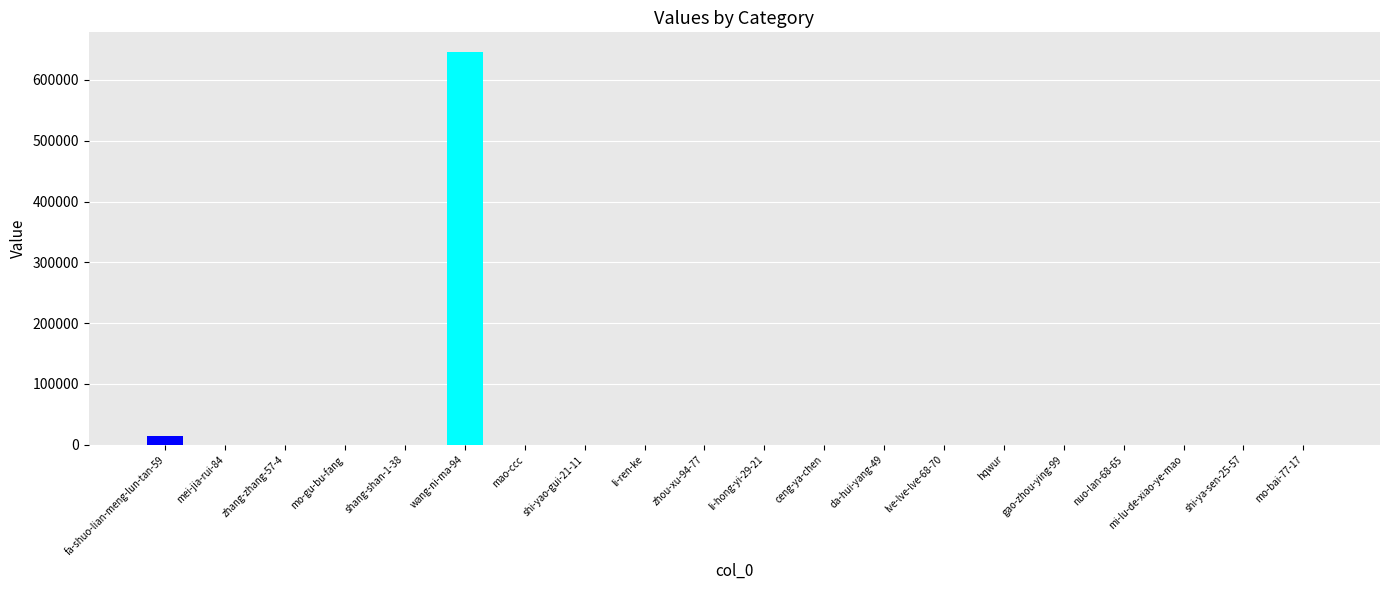

Which category has the highest value across all series?

wang-ni-ma-94